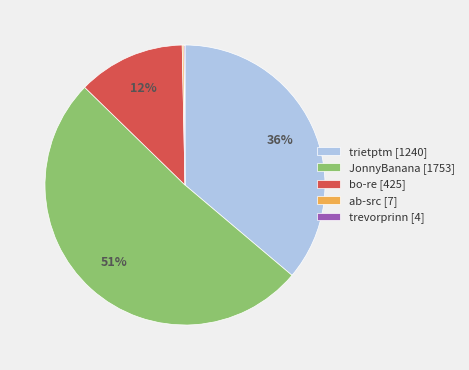

Is it true that JonnyBanana is 36% of the pie?

False